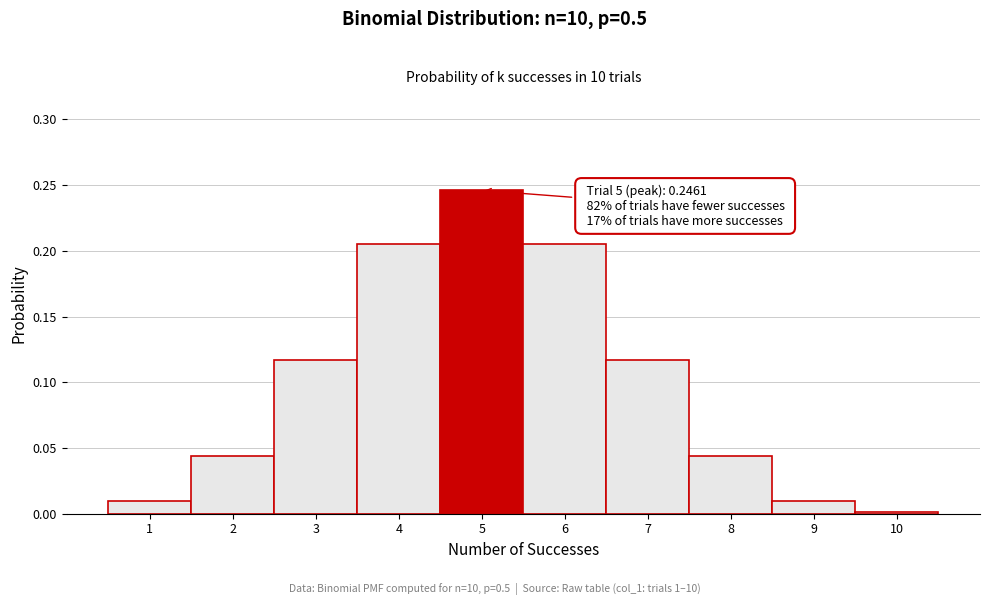

Which range on the x-axis has the tallest bar?

4.5 to 5.5